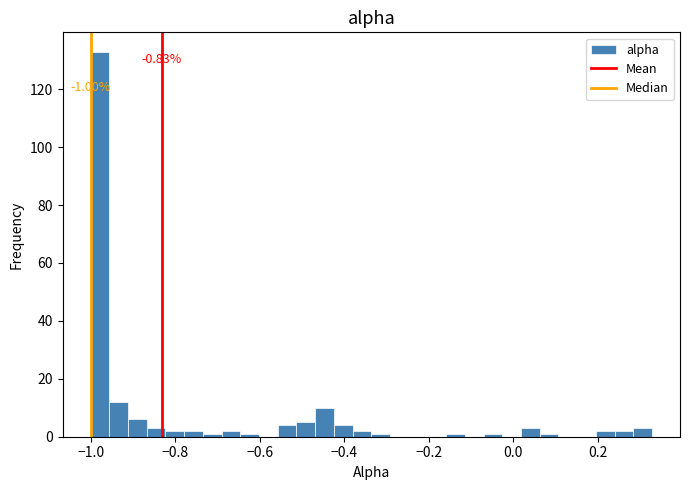

Read against the x-axis, roughly where is the centre of the tallest bar?

-0.98